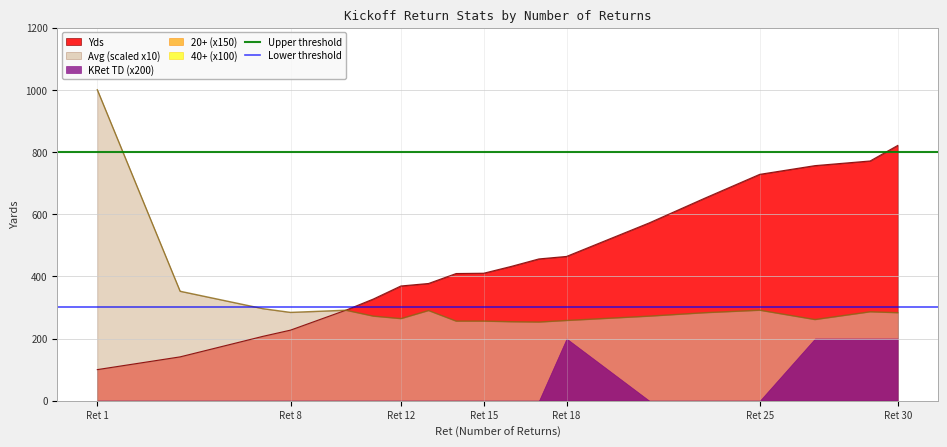

What is the minimum value for Avg (scaled x10)?

253